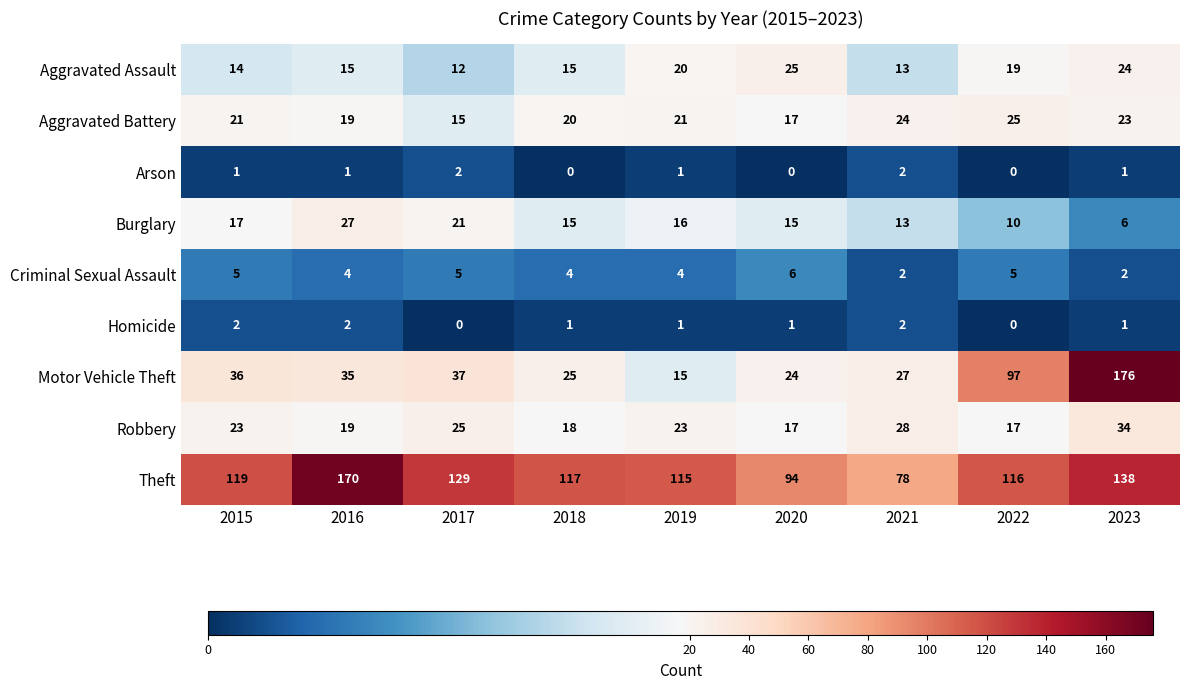

What is the approximate value of Robbery at 2020?

17